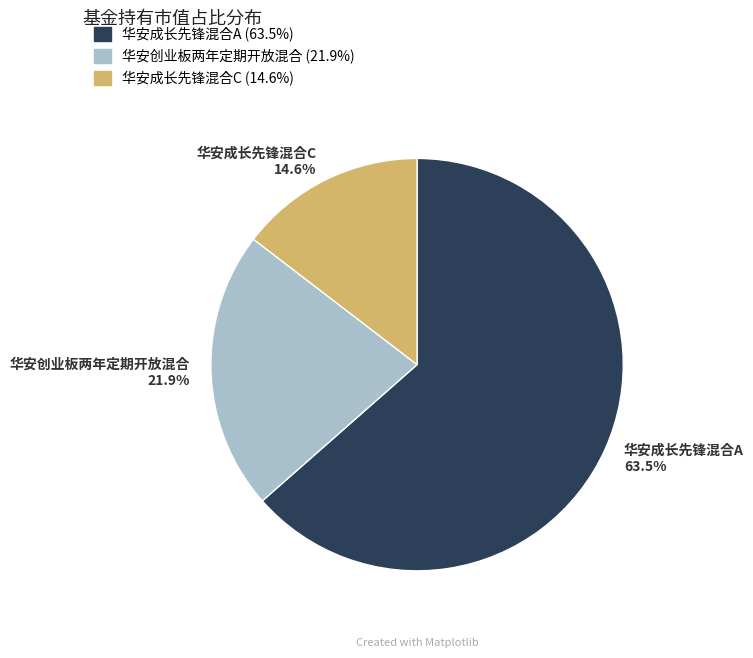

Which category has the smallest portion of the pie?

华安成长先锋混合C